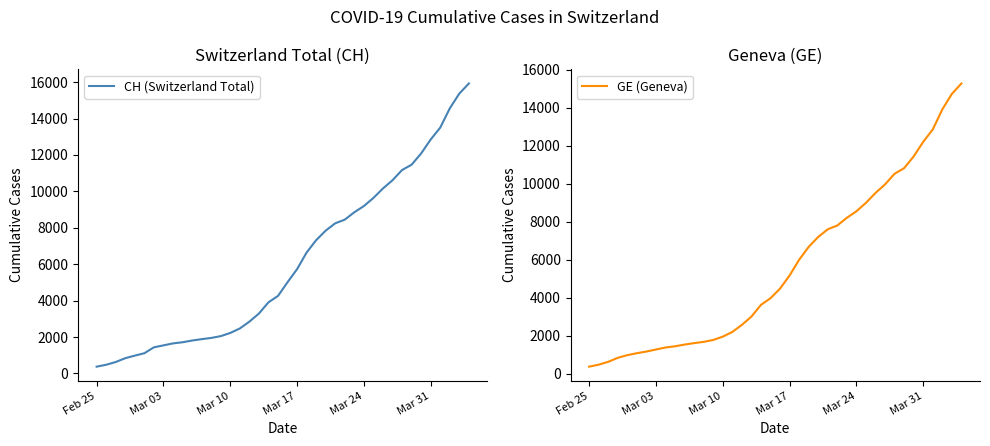

Count the number of data series in this chart.

2